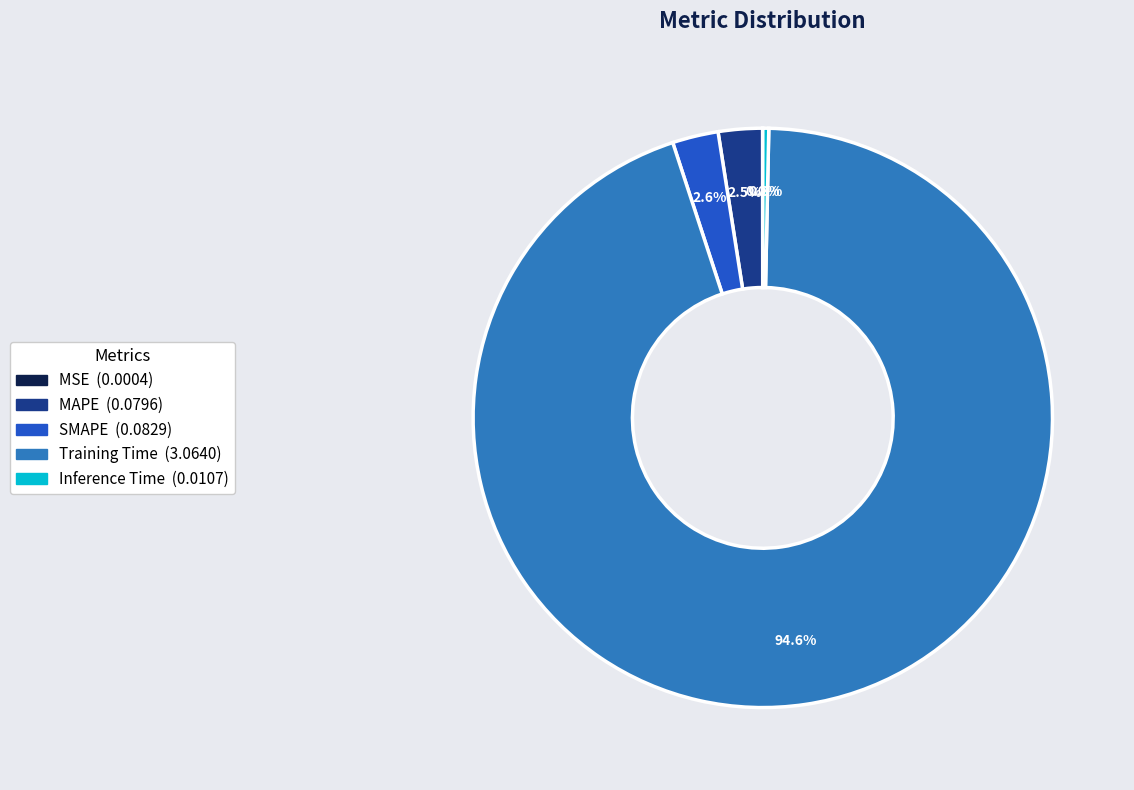

Is there a majority slice in this chart?

Yes